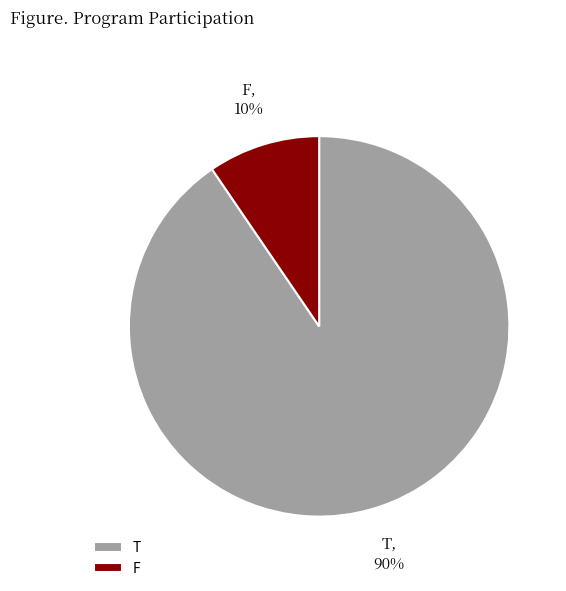

To the nearest percent, what is the combined percentage of T and F?

100%